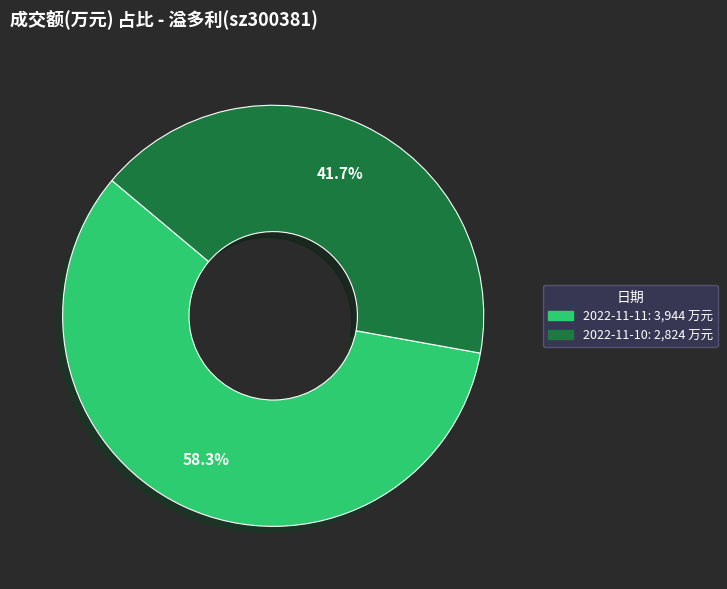

Between 2022-11-10 and 2022-11-11, which is larger?

2022-11-11